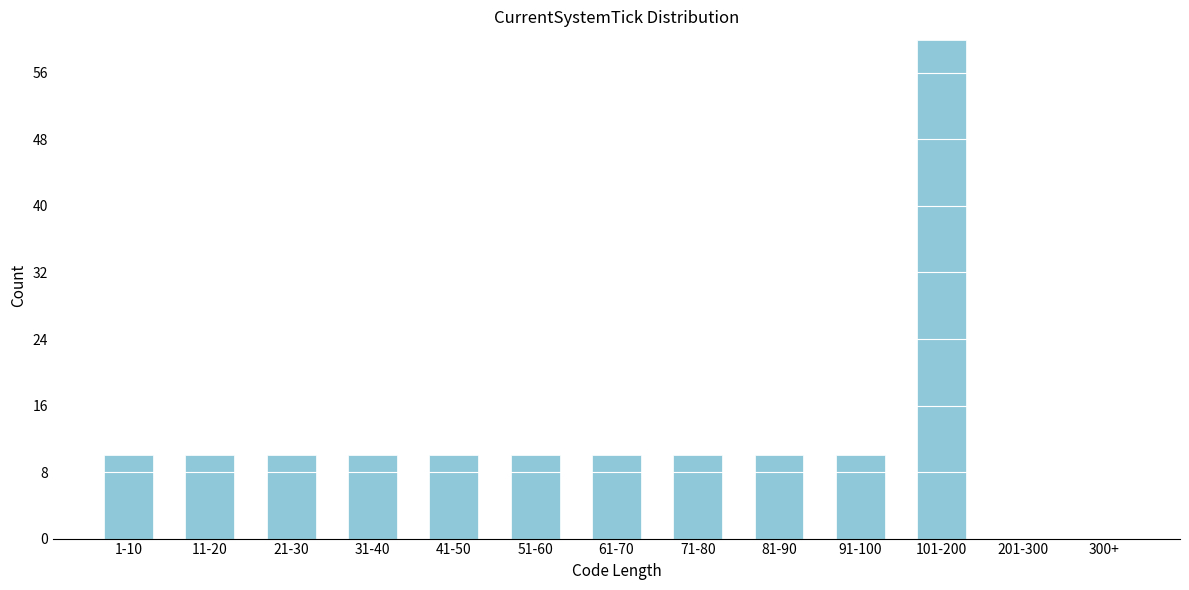

Reading right to left, extract all data points from this chart.

300+=0	201-300=0	101-200=60	91-100=10	81-90=10	71-80=10	61-70=10	51-60=10	41-50=10	31-40=10	21-30=10	11-20=10	1-10=10